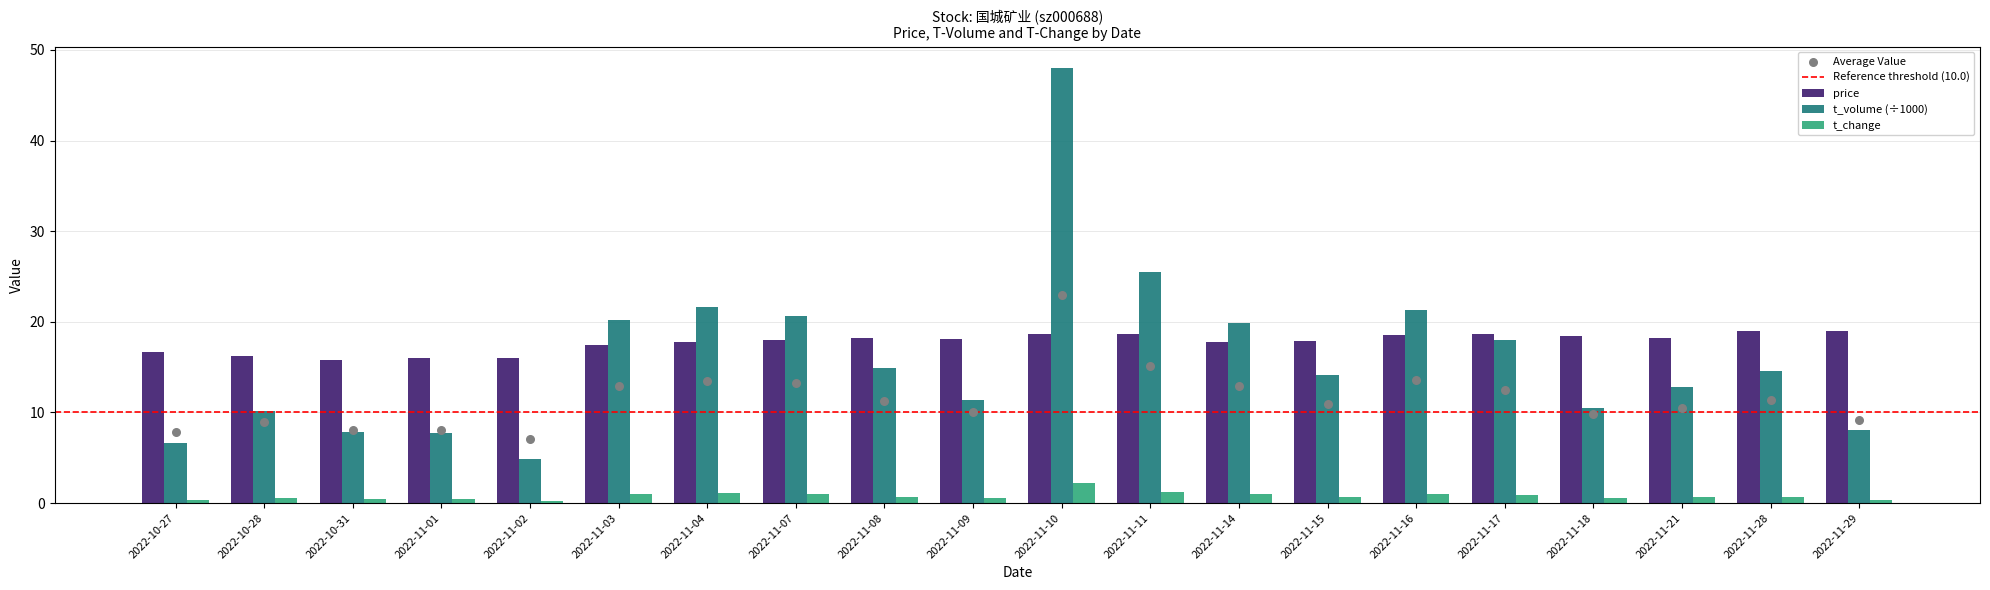

At how many categories does at least one series exceed 4?

20